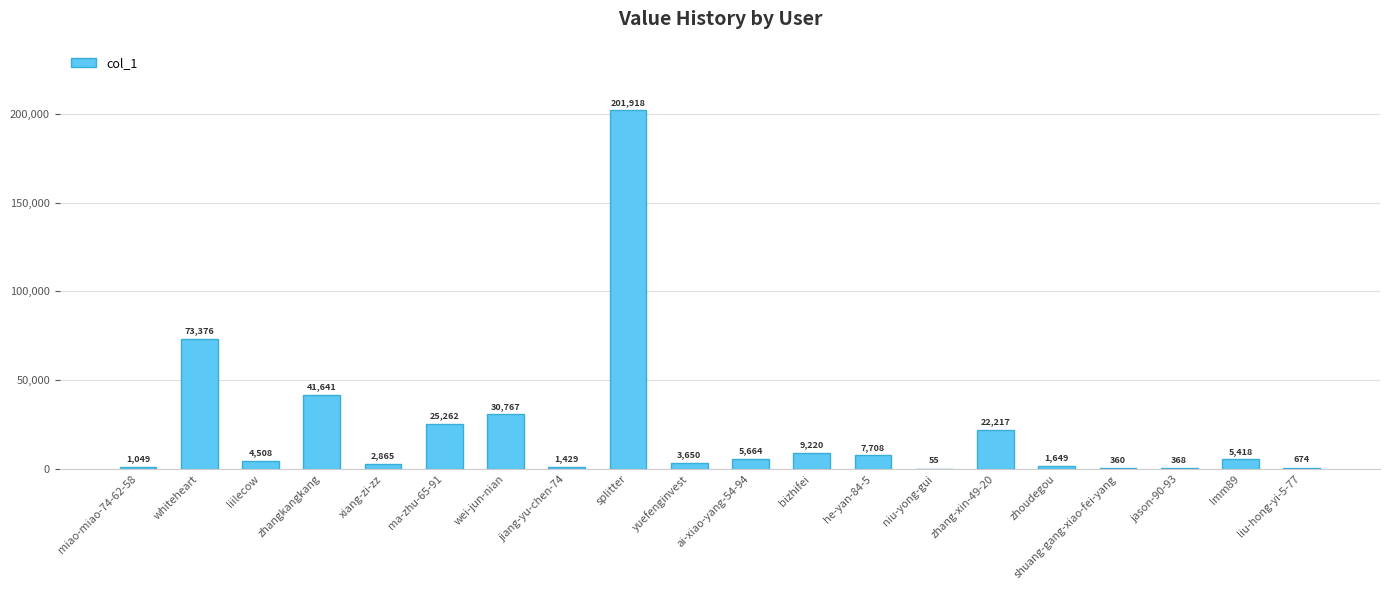

Reading right to left, what are all the values shown in this chart?

674	5418	368	360	1649	22217	55	7708	9220	5664	3650	201918	1429	30767	25262	2865	41641	4508	73376	1049